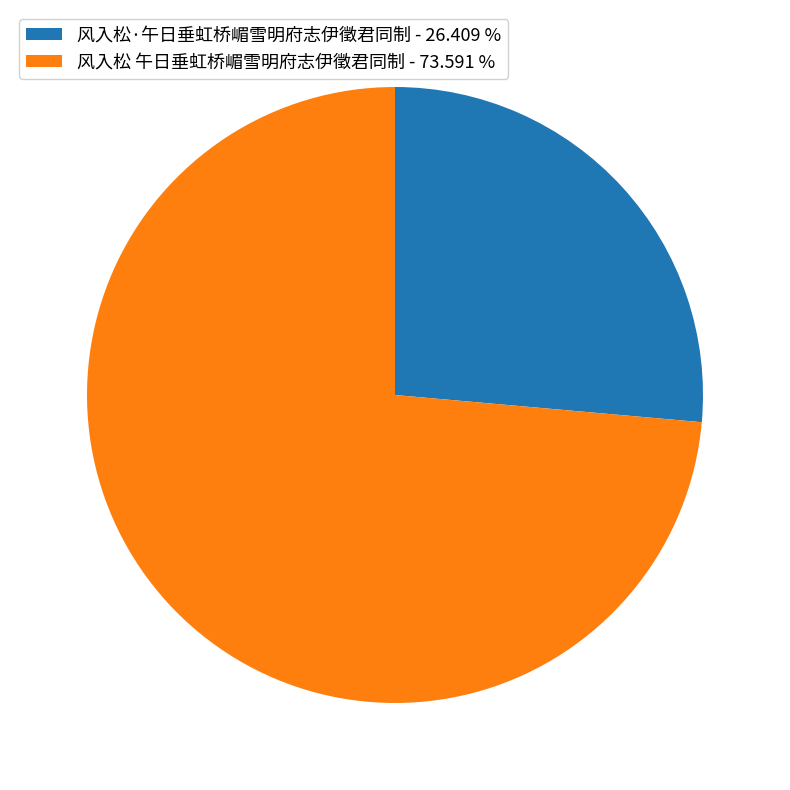

Is there a majority slice in this chart?

Yes